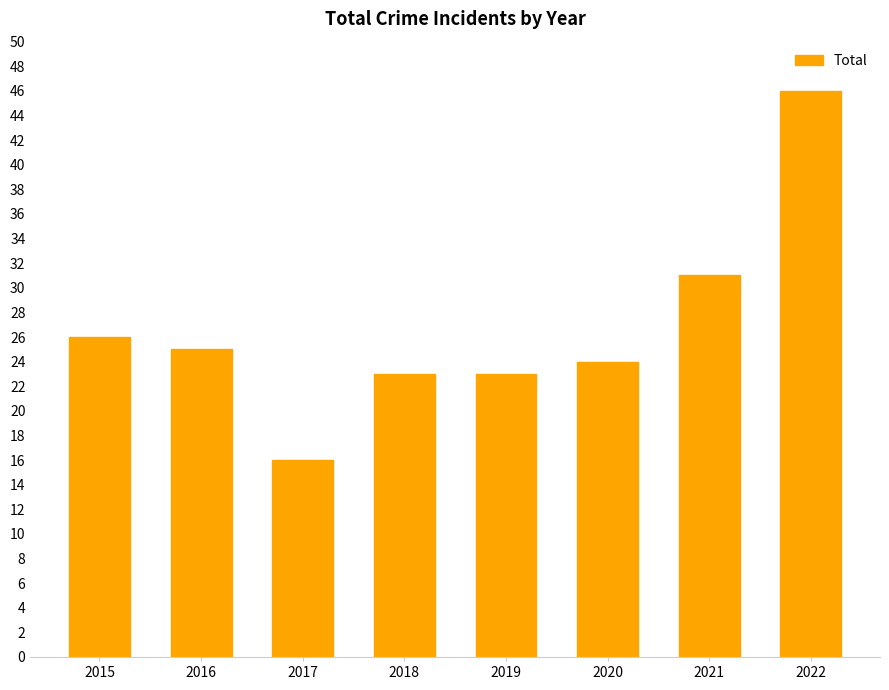

Which has a higher value, 2017 or 2015?

2015